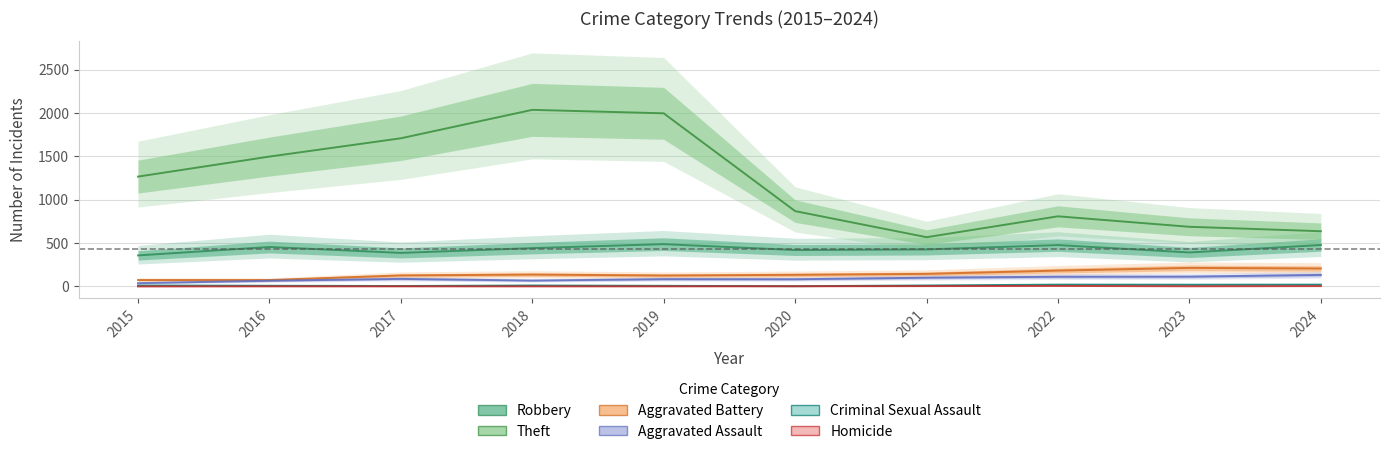

What is the spread (max minus min) of values at 2018?

2036